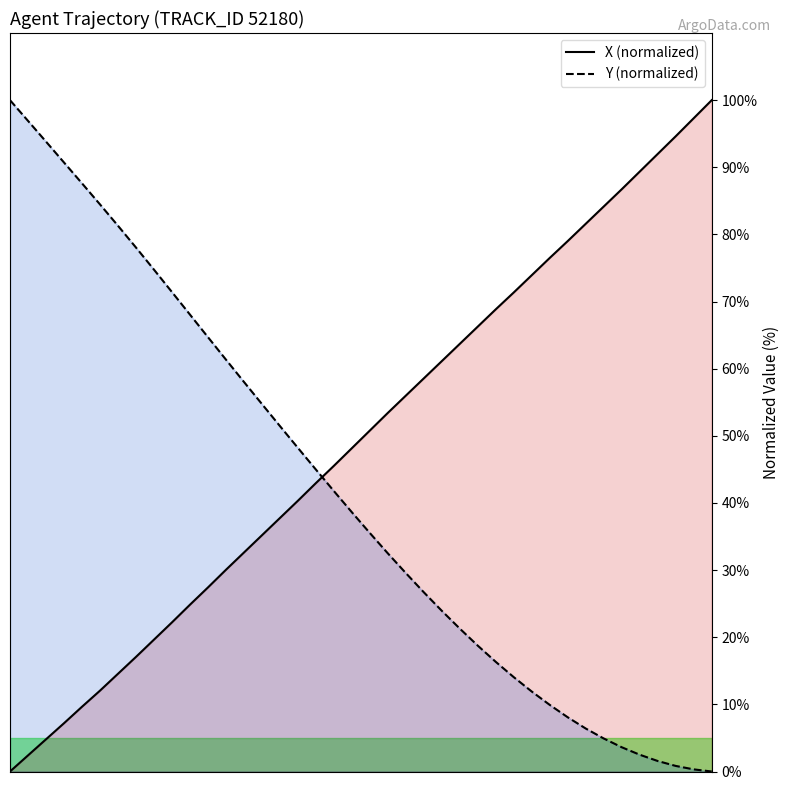

How many data points in Y are above 38?

20